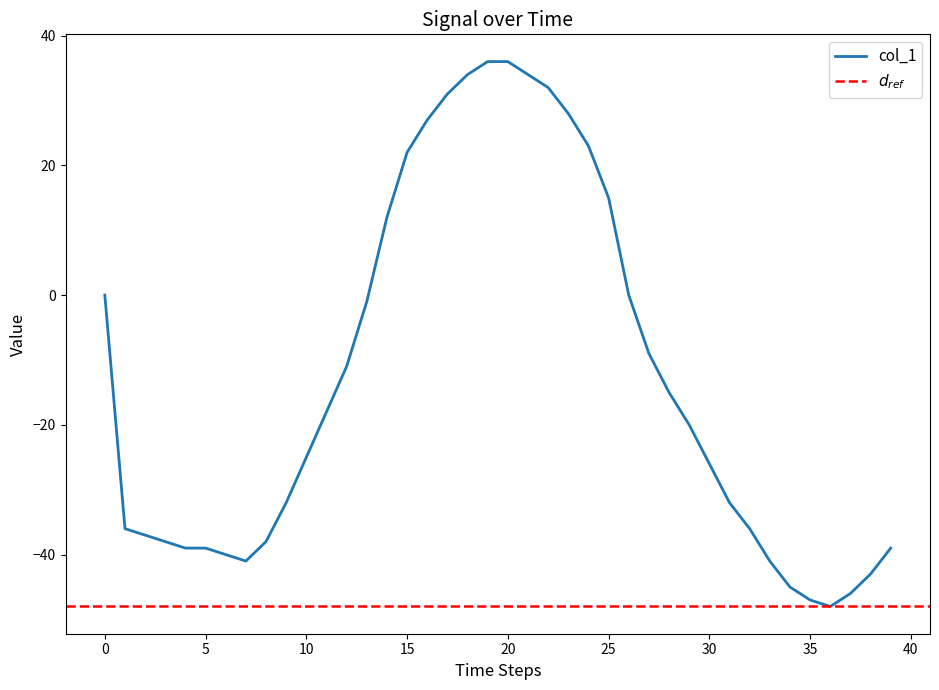

Count the number of categories in the chart.

40